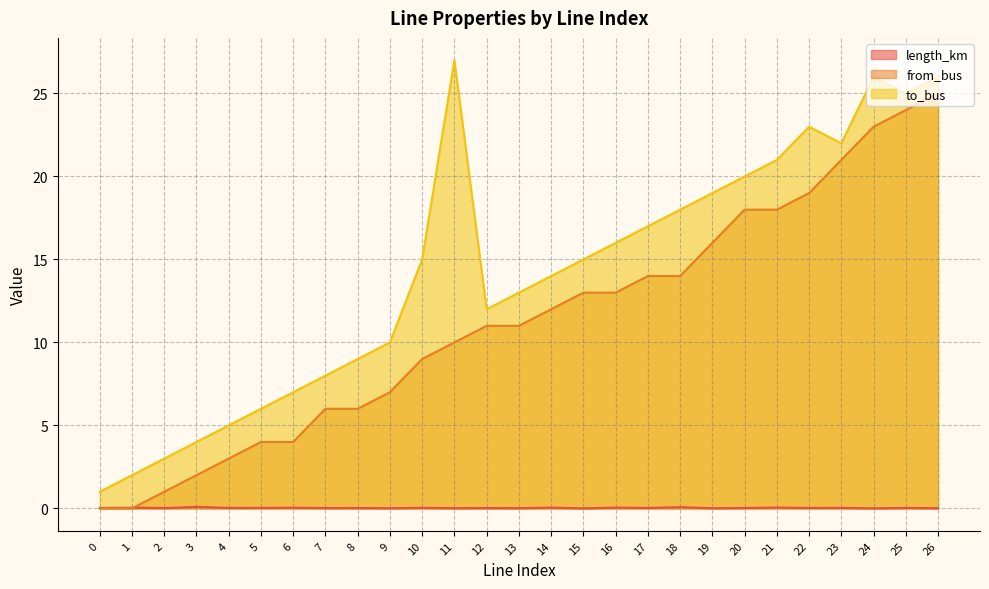

What is the difference between the highest and lowest values at 9?

10.0